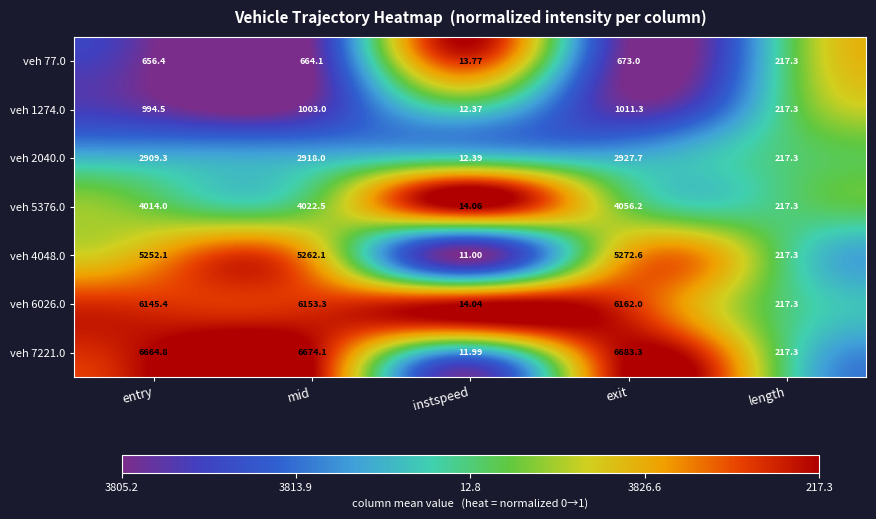

Which label corresponds to the smallest value in the chart?

instspeed